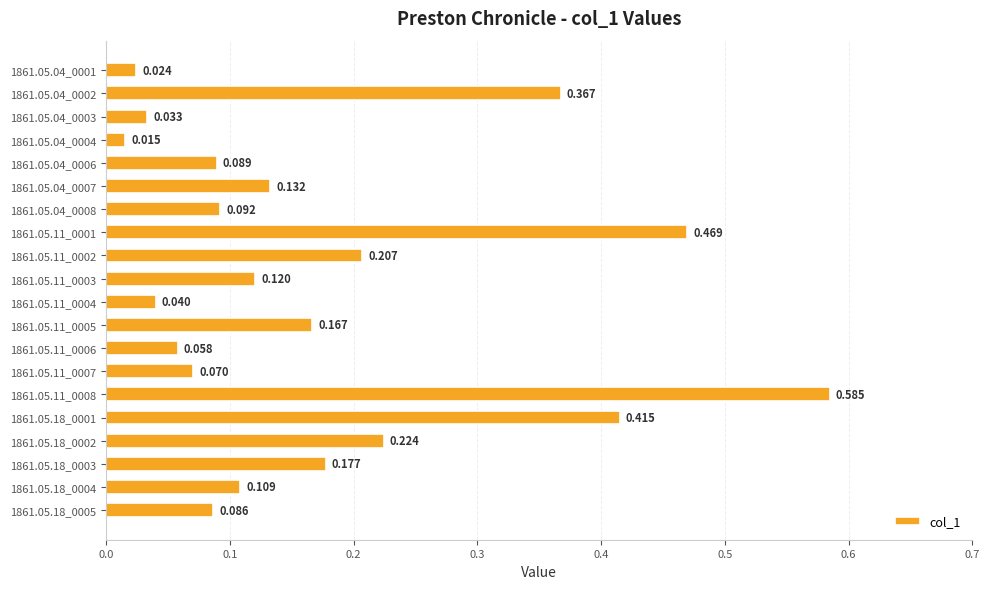

How many distinct data groups are displayed?

1